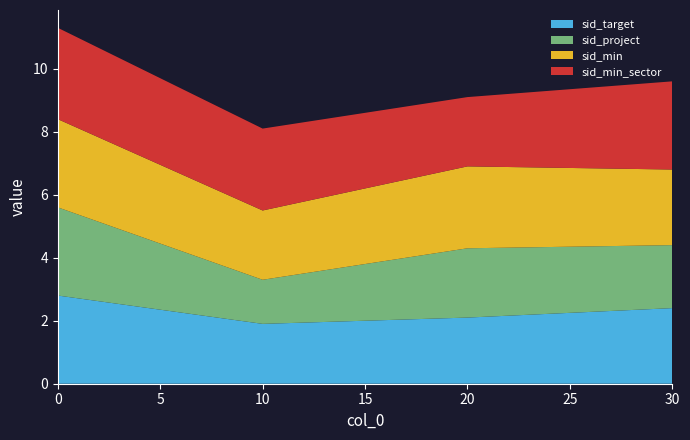

What is the total value across all series at 20?

9.1